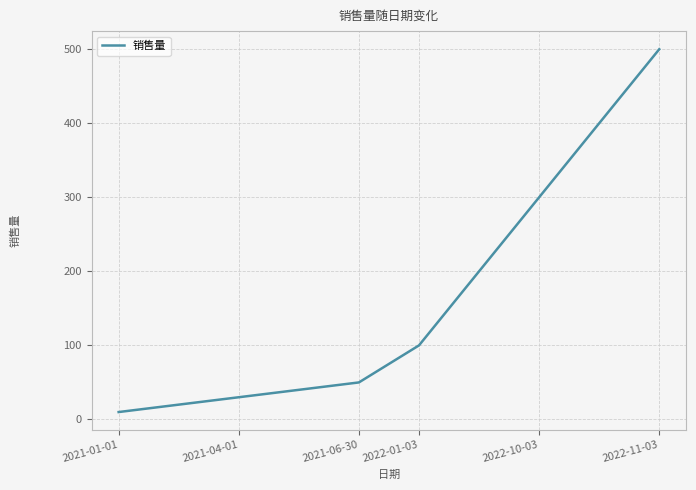

True or false: the data has more than 2 interior local peaks.

False